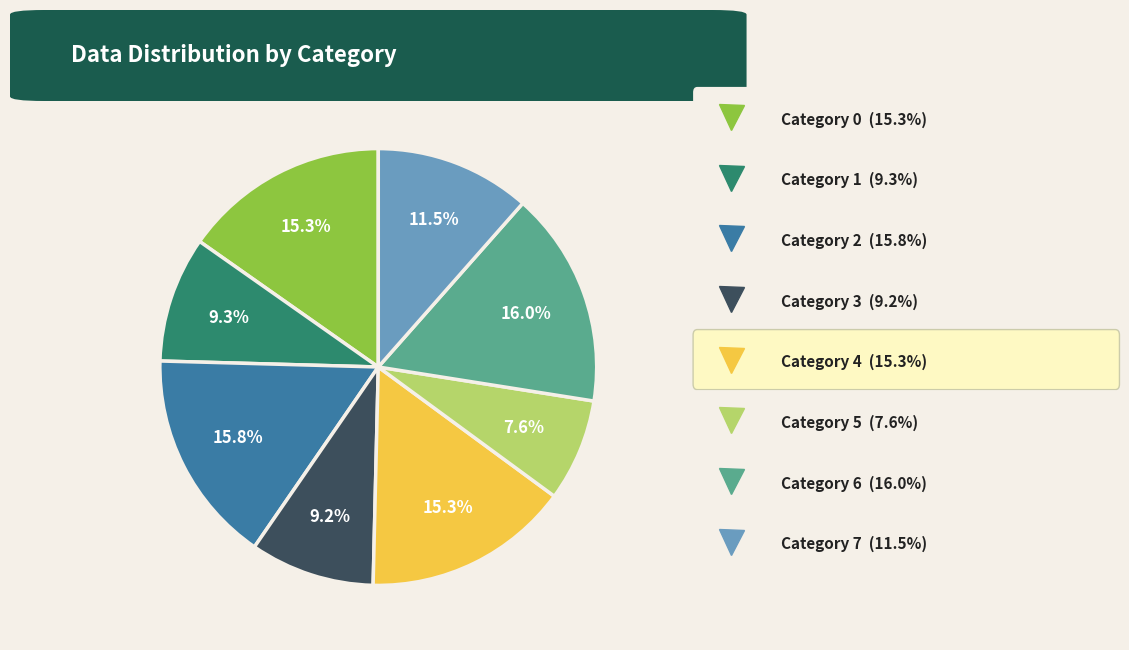

Does any single category account for the majority?

No